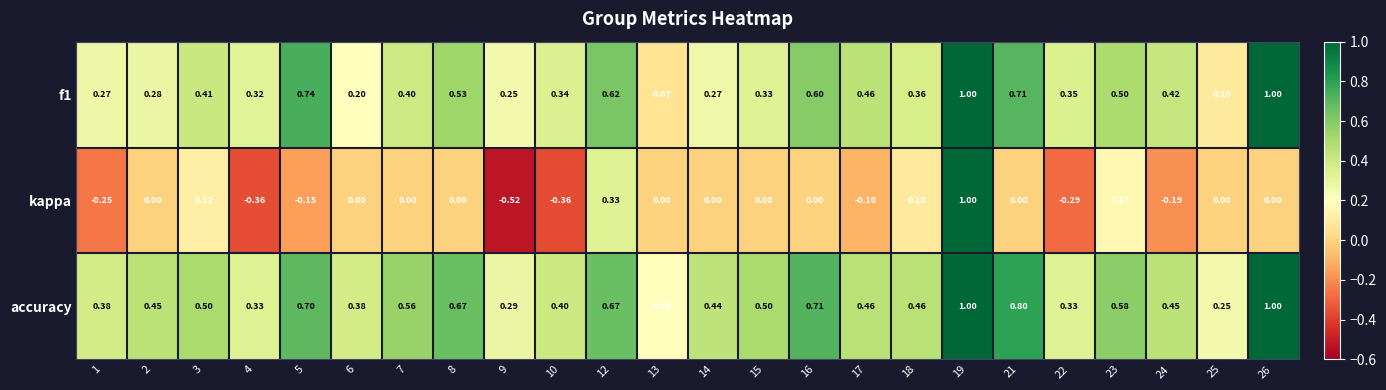

Between 9 and 16, which series saw the biggest shift?

kappa